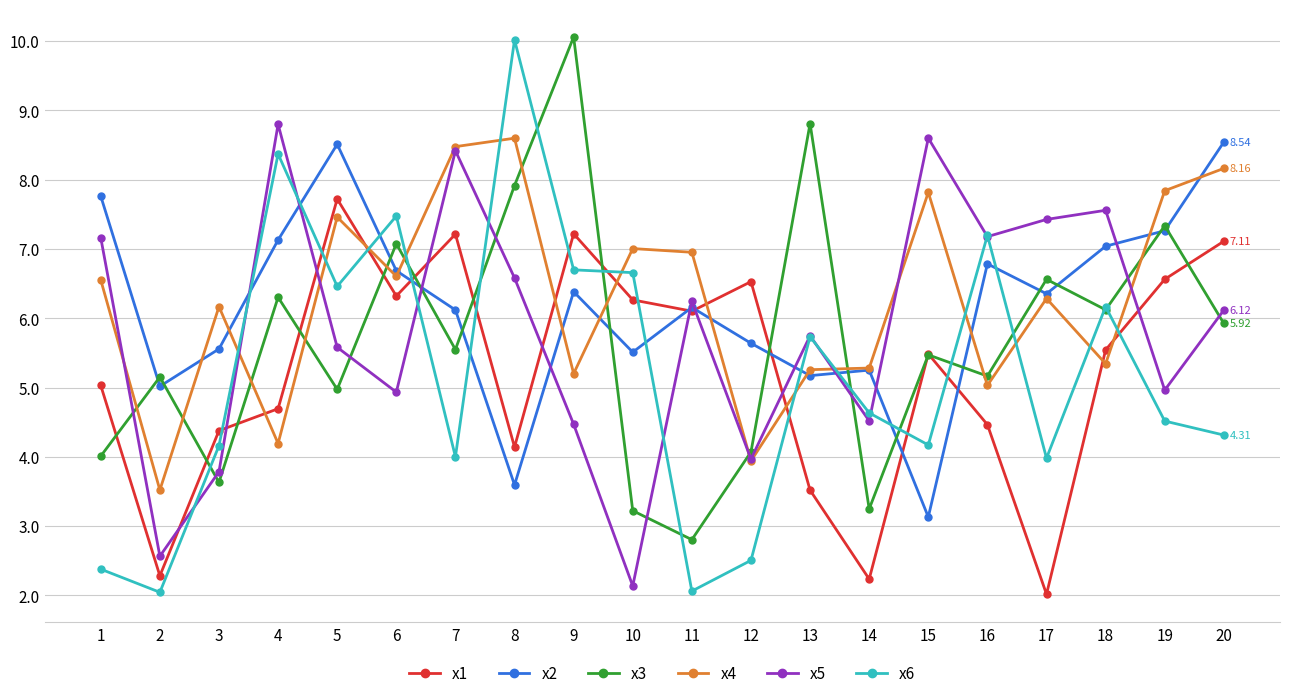

What is the difference between the second highest and minimum values in the x4 series?

5.0